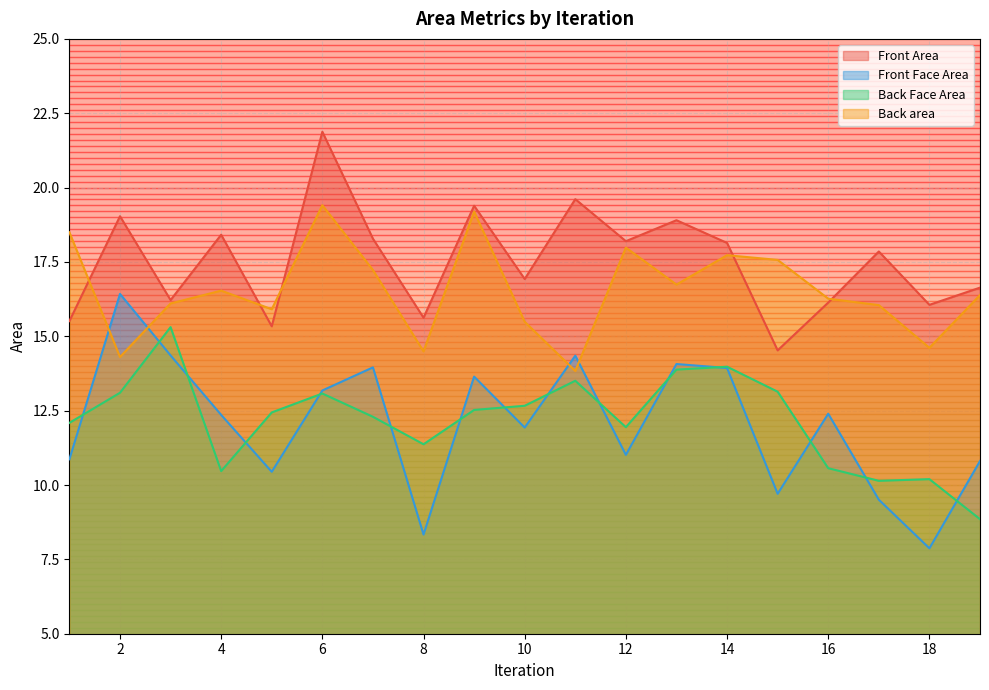

Rank the series at 3 from highest to lowest value.

Front Area, Back area, Back Face Area, Front Face Area